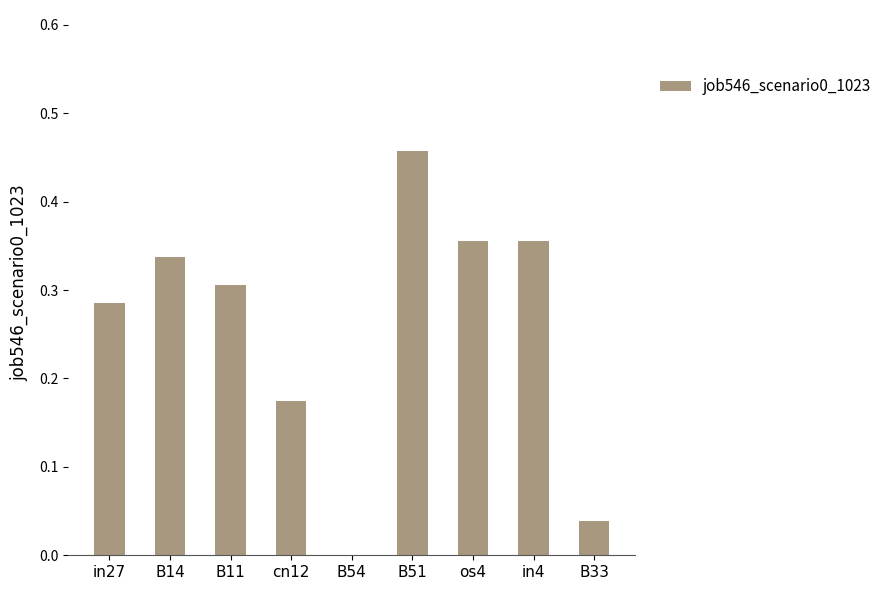

What is the change in value from B14 to cn12?

-0.2